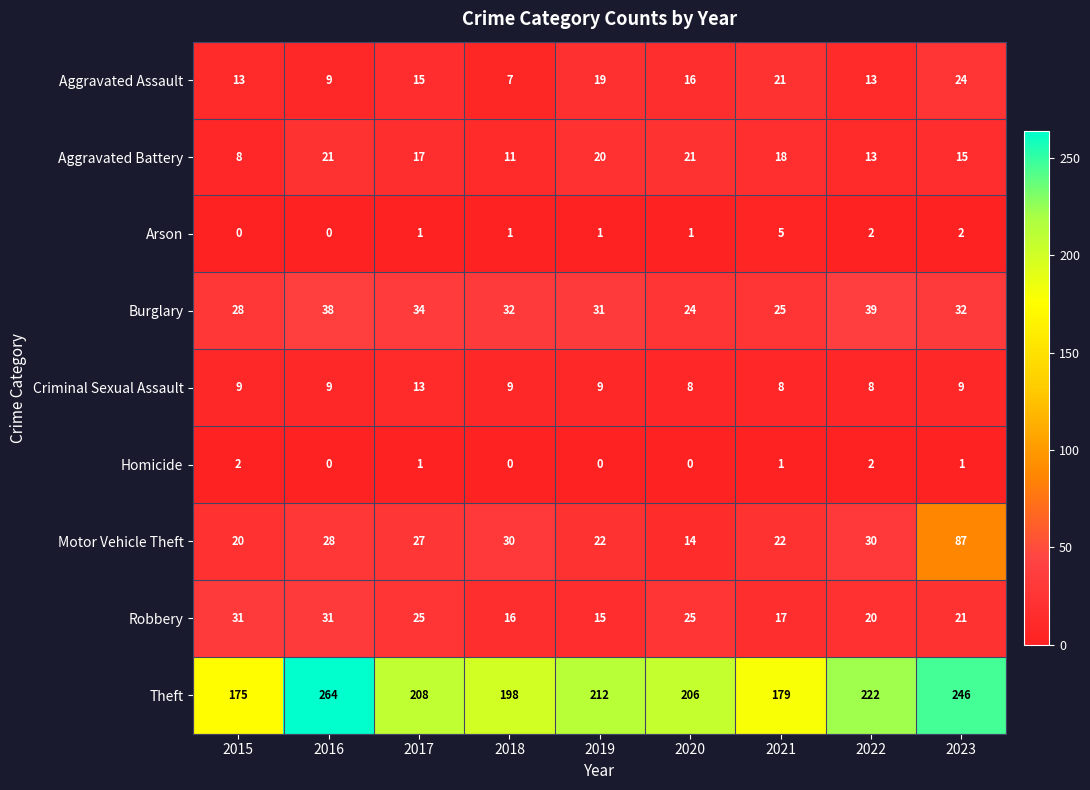

Is it true that Aggravated Battery equals 28 at 2016?

False